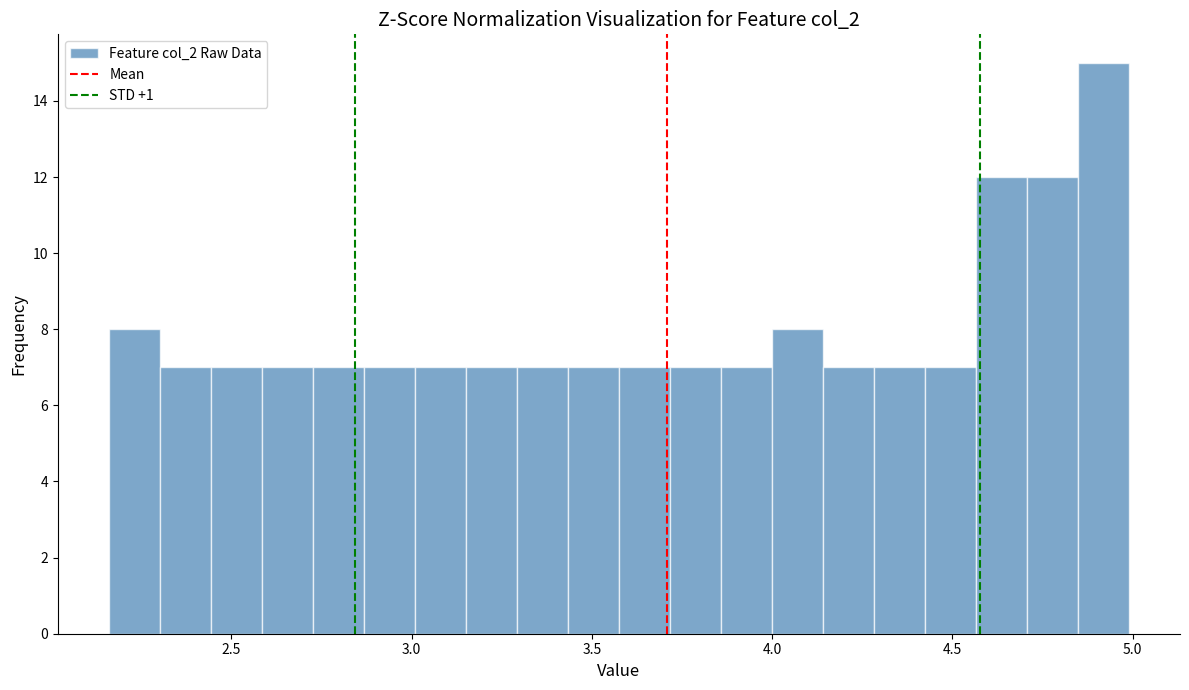

Around what value on the x-axis is the tallest bar? Give the approximate position of its centre, as read against the axis.

4.90